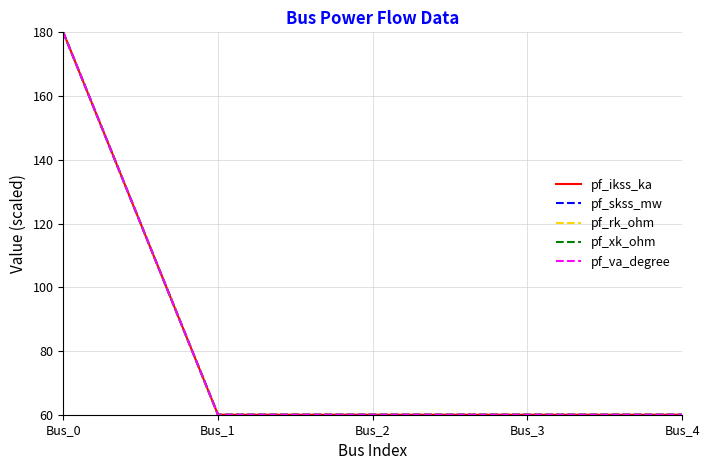

Is this an area chart (filled region under the line)?

No